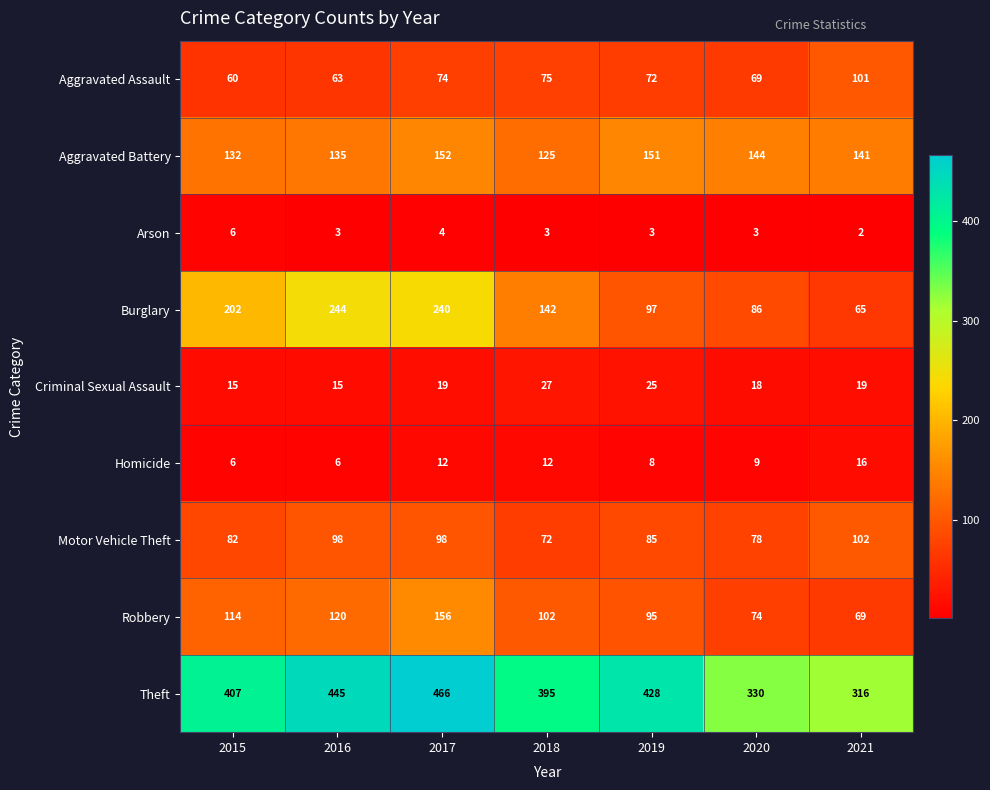

True or false: Arson has a value of 2 at 2021.

True